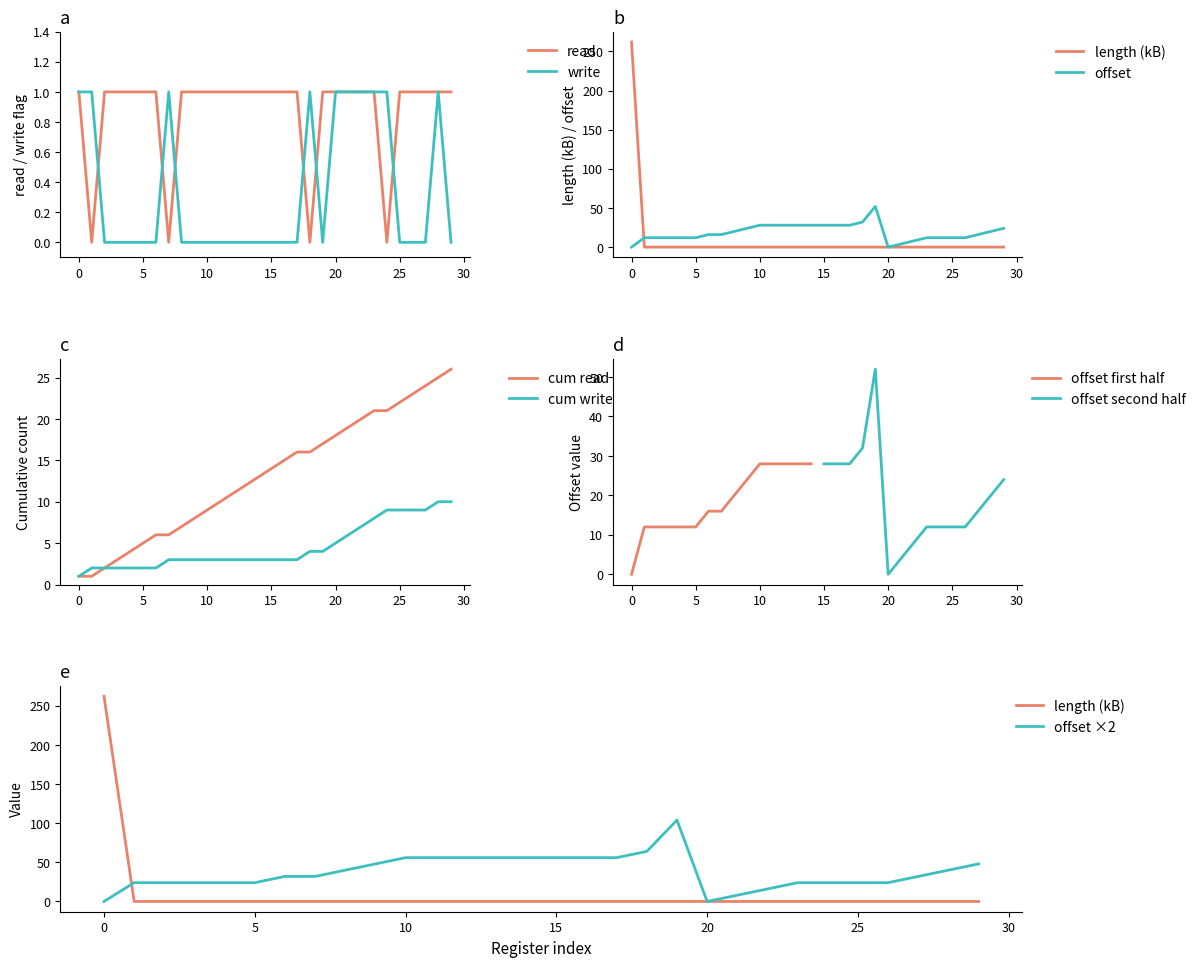

Which series has the largest total across all categories?

read